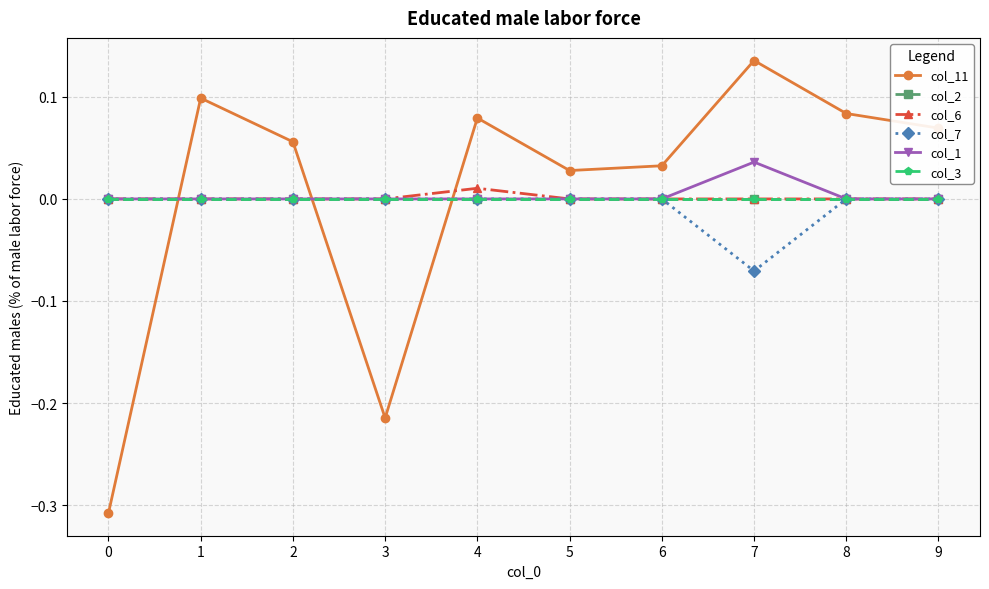

Reading left to right, extract all data points from this chart.

col_11: -0.3	0.1	0.1	-0.2	0.1	0.0	0.0	0.1	0.1	0.1
col_2: 0.0	0.0	0.0	0.0	0.0	0.0	0.0	0.0	0.0	0.0
col_6: 0.0	0.0	0.0	0.0	0.0	0.0	0.0	0.0	0.0	0.0
col_7: 0.0	0.0	0.0	0.0	0.0	0.0	0.0	-0.1	0.0	0.0
col_1: 0.0	0.0	0.0	0.0	0.0	0.0	0.0	0.0	0.0	0.0
col_3: 0.0	0.0	0.0	0.0	0.0	0.0	0.0	0.0	0.0	0.0